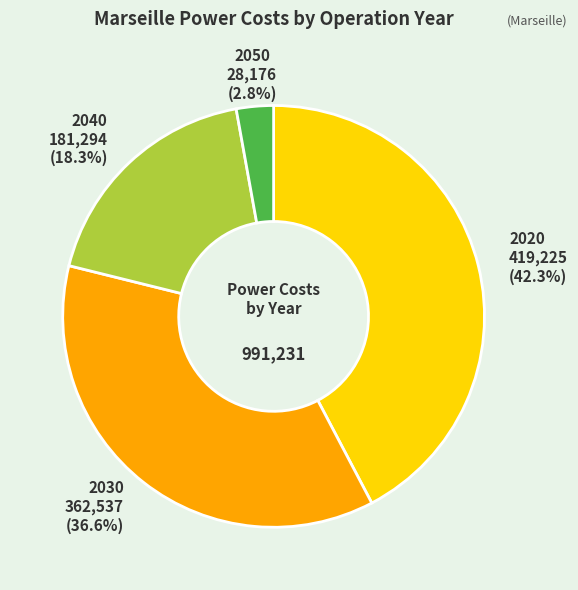

What percentage is the 2020 slice, to the nearest percent?

42%